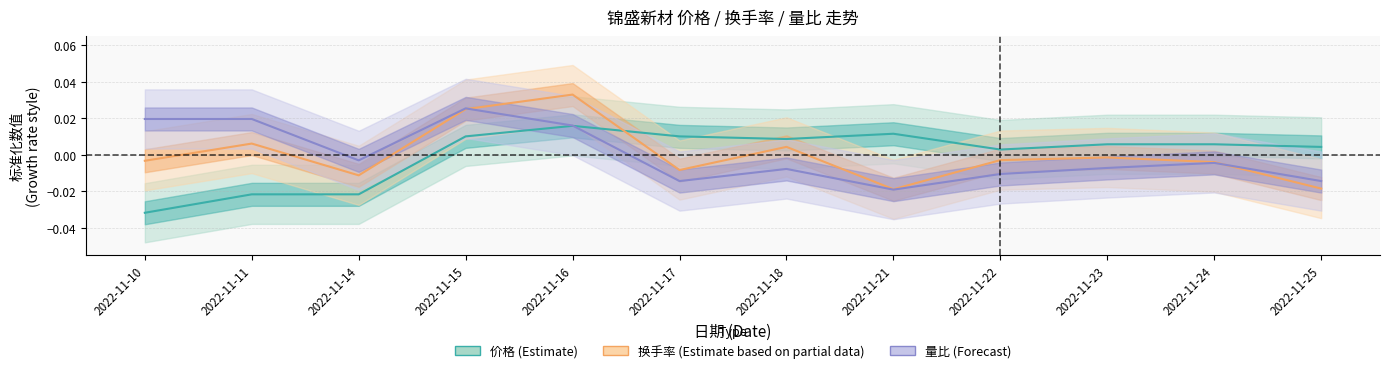

How many categories are shown in the chart?

12